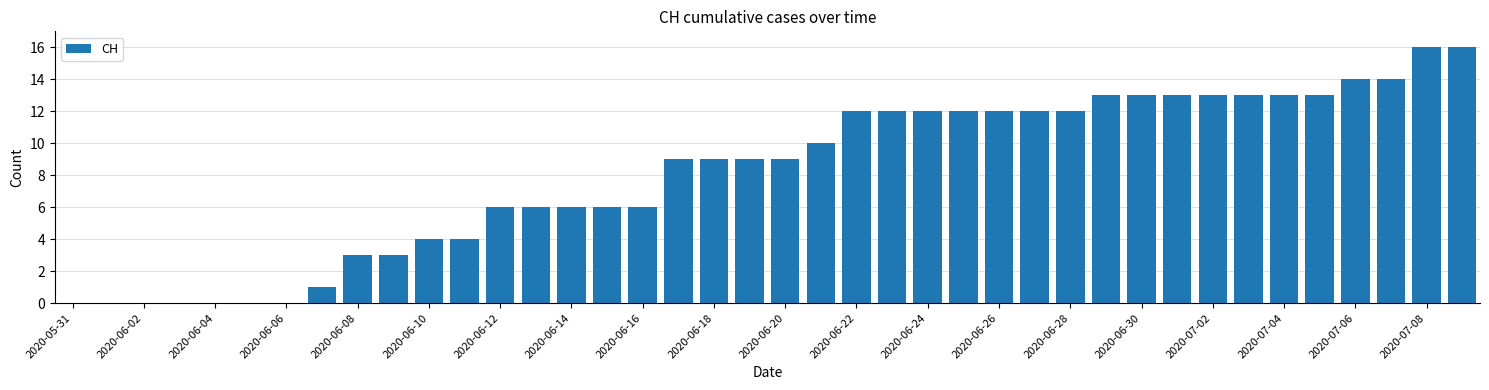

What is the greatest value displayed?

16